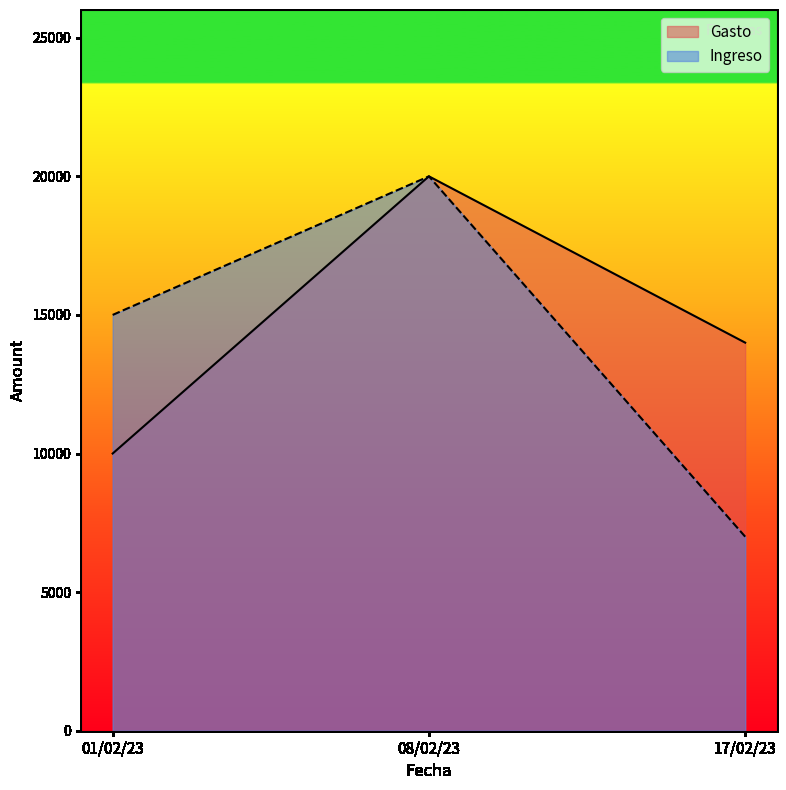

What is the value of the Gasto point at the 1st from the left?

10000